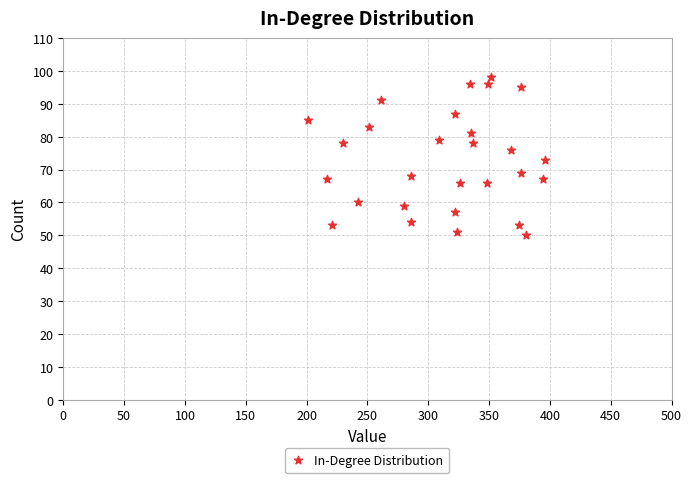

What is the range of Y values (max minus min)?

48